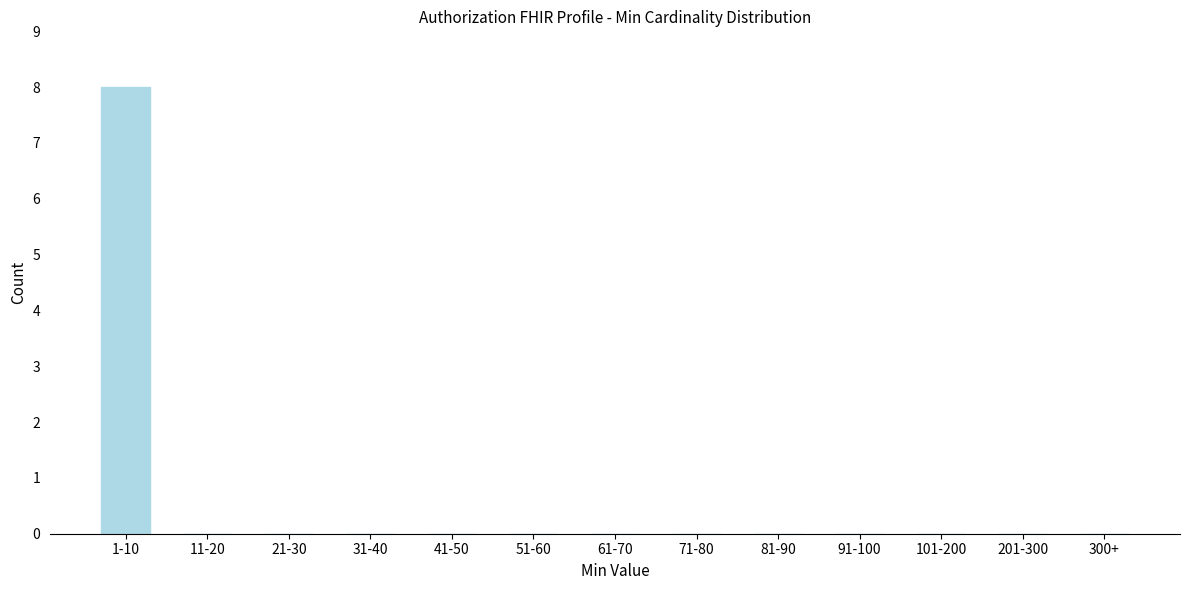

Reading right to left, list all the values displayed in this chart.

300+=0	201-300=0	101-200=0	91-100=0	81-90=0	71-80=0	61-70=0	51-60=0	41-50=0	31-40=0	21-30=0	11-20=0	1-10=8